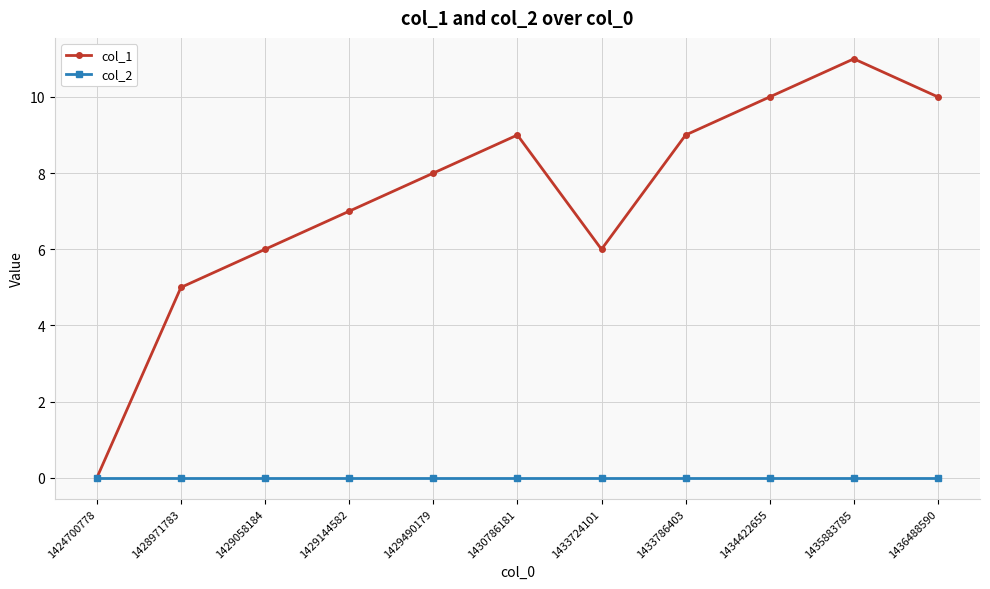

Does the chart display data point markers on the line(s)?

Yes